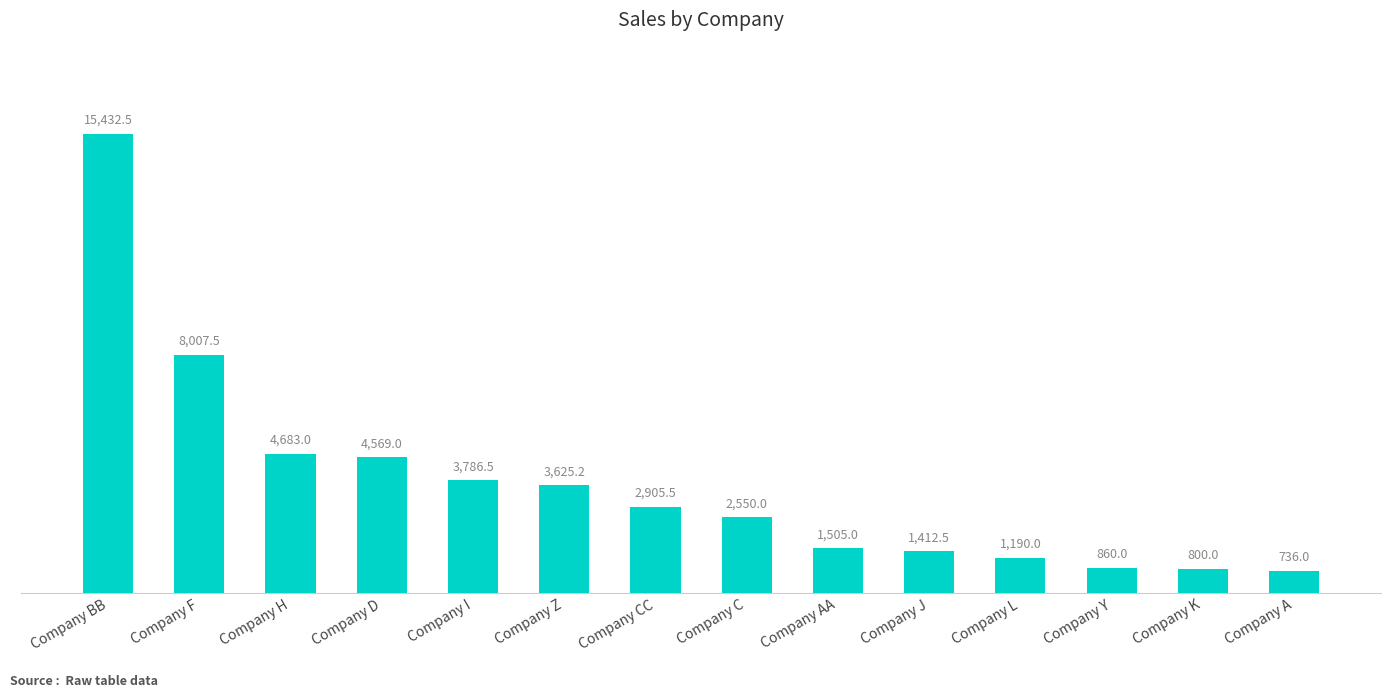

Is it true that the value at Company J is 1412.5?

True